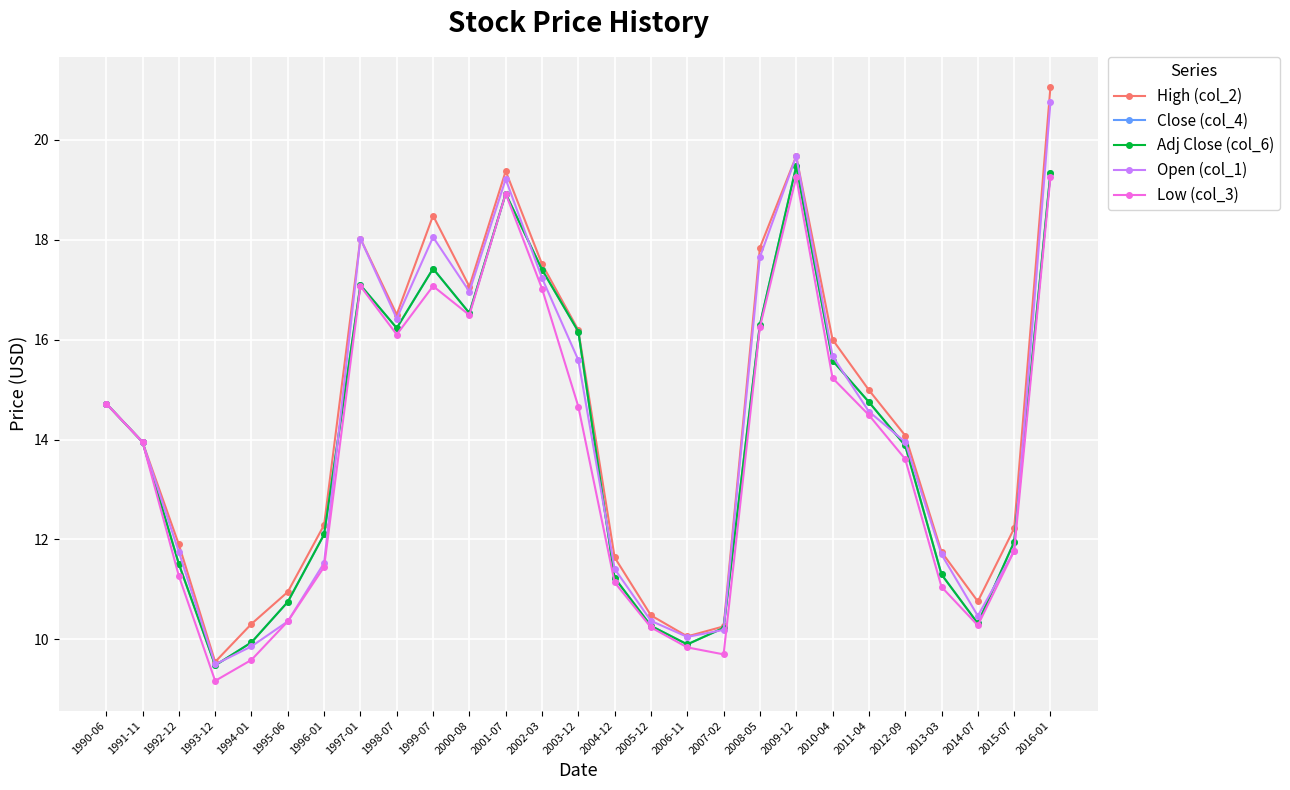

Is this an area chart (filled region under the line)?

No